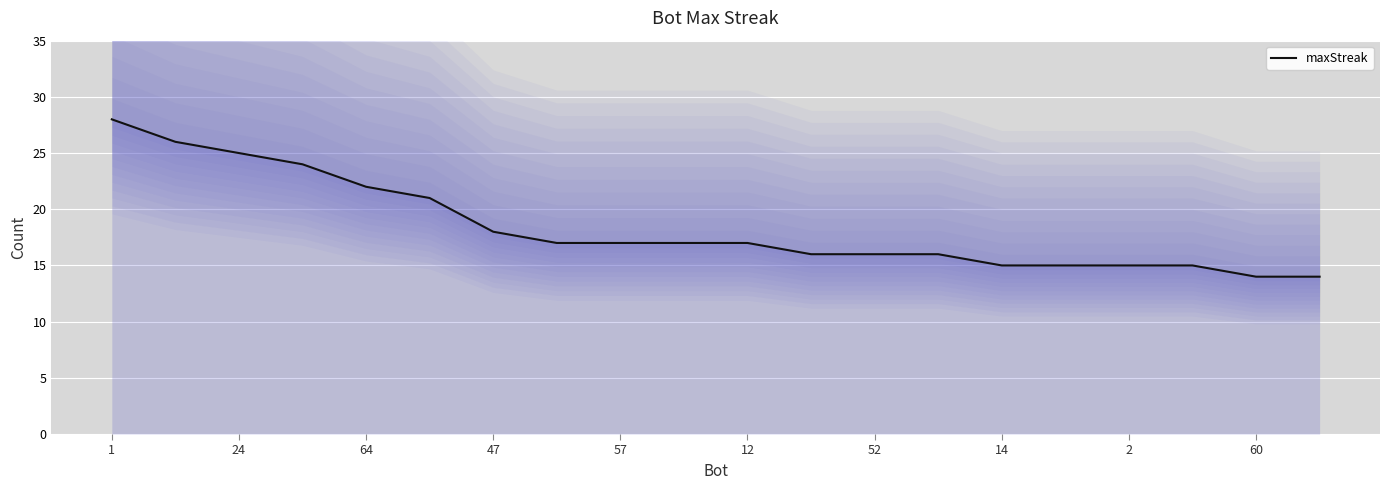

The maxStreak series shows 14 at 60. True or false?

True